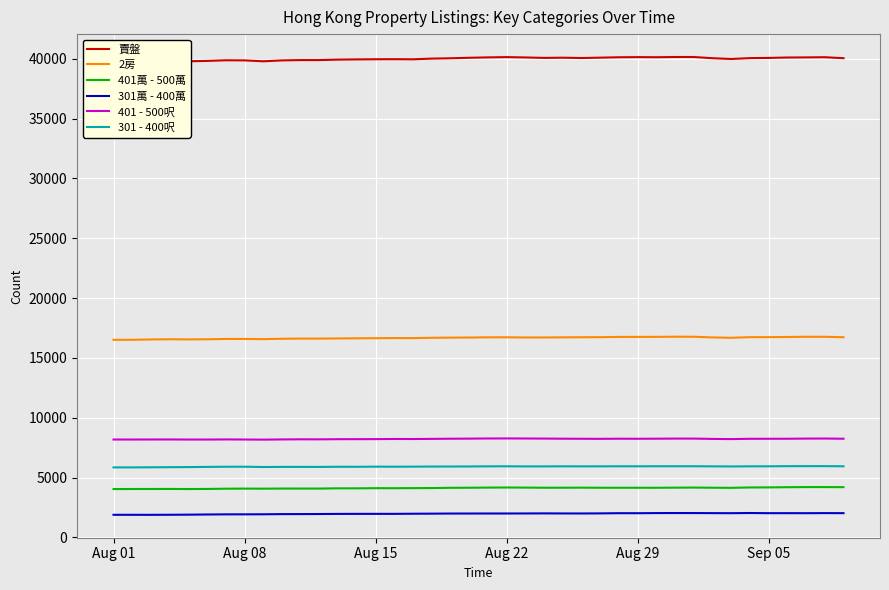

What is the highest value of the 301萬 - 400萬 series?

2045